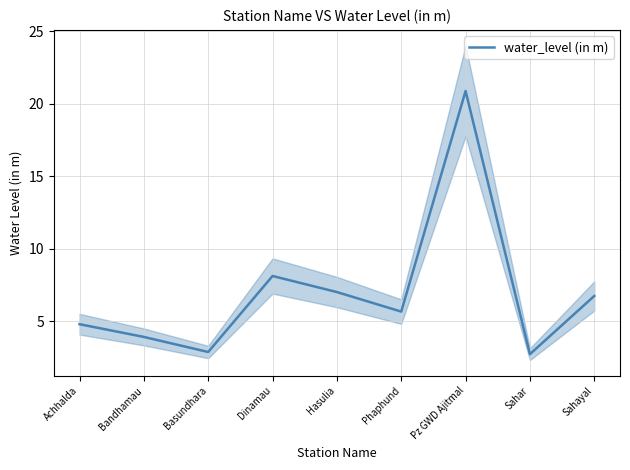

What is the sum of the values at Pz GWD Ajitmal and Phaphund?

26.5